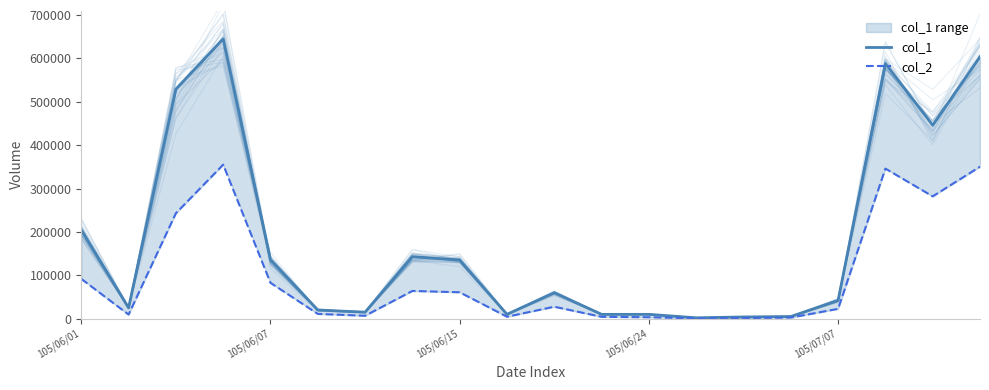

What is the average value of the col_2 series?

98502